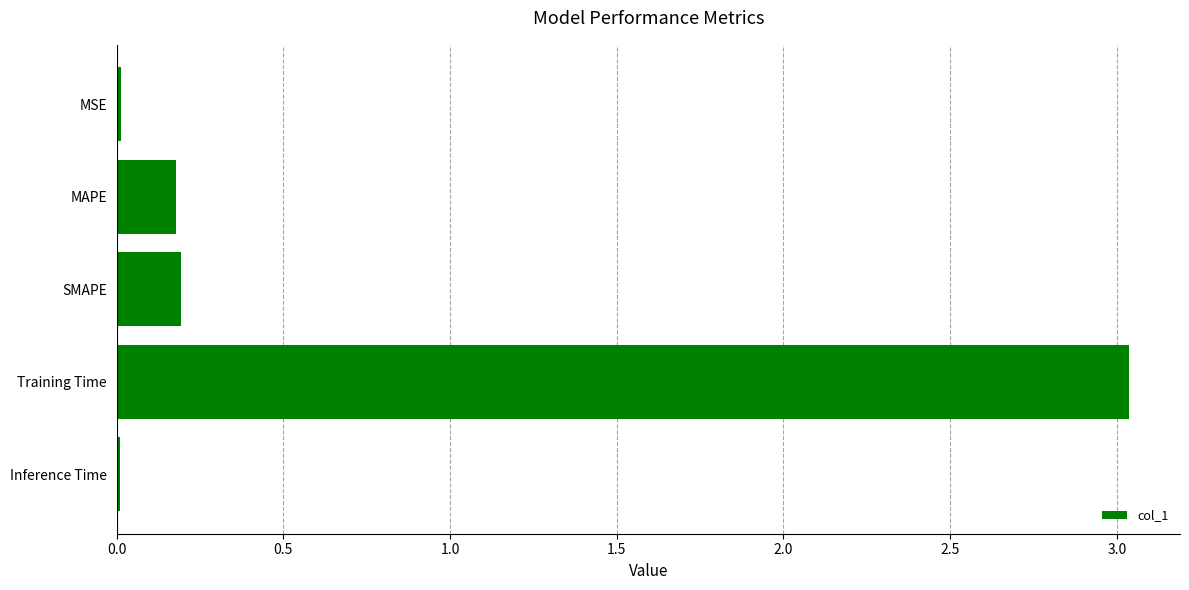

Count the number of data series in this chart.

1